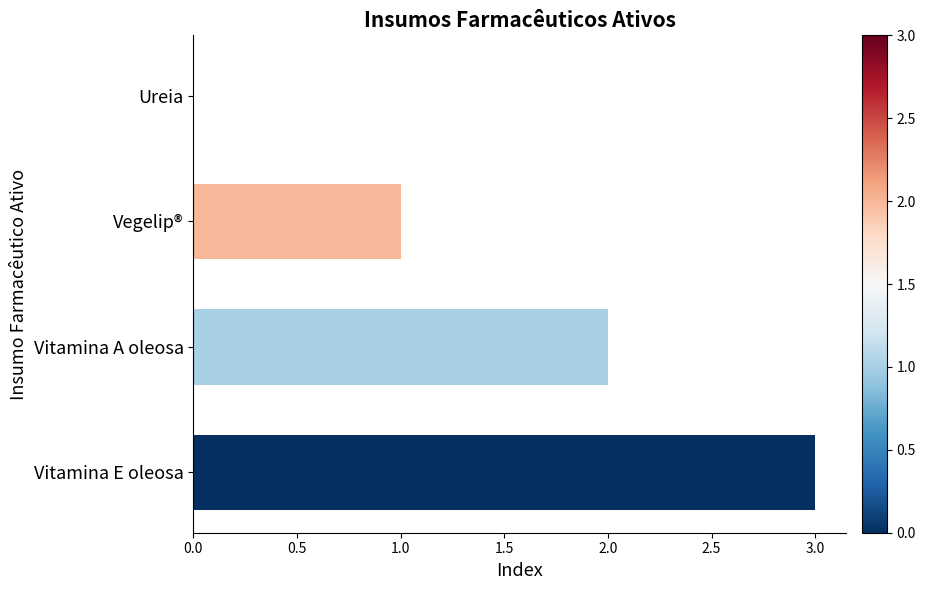

Approximately how many times larger is the value at Vitamina A oleosa compared to Vitamina E oleosa?

0.7